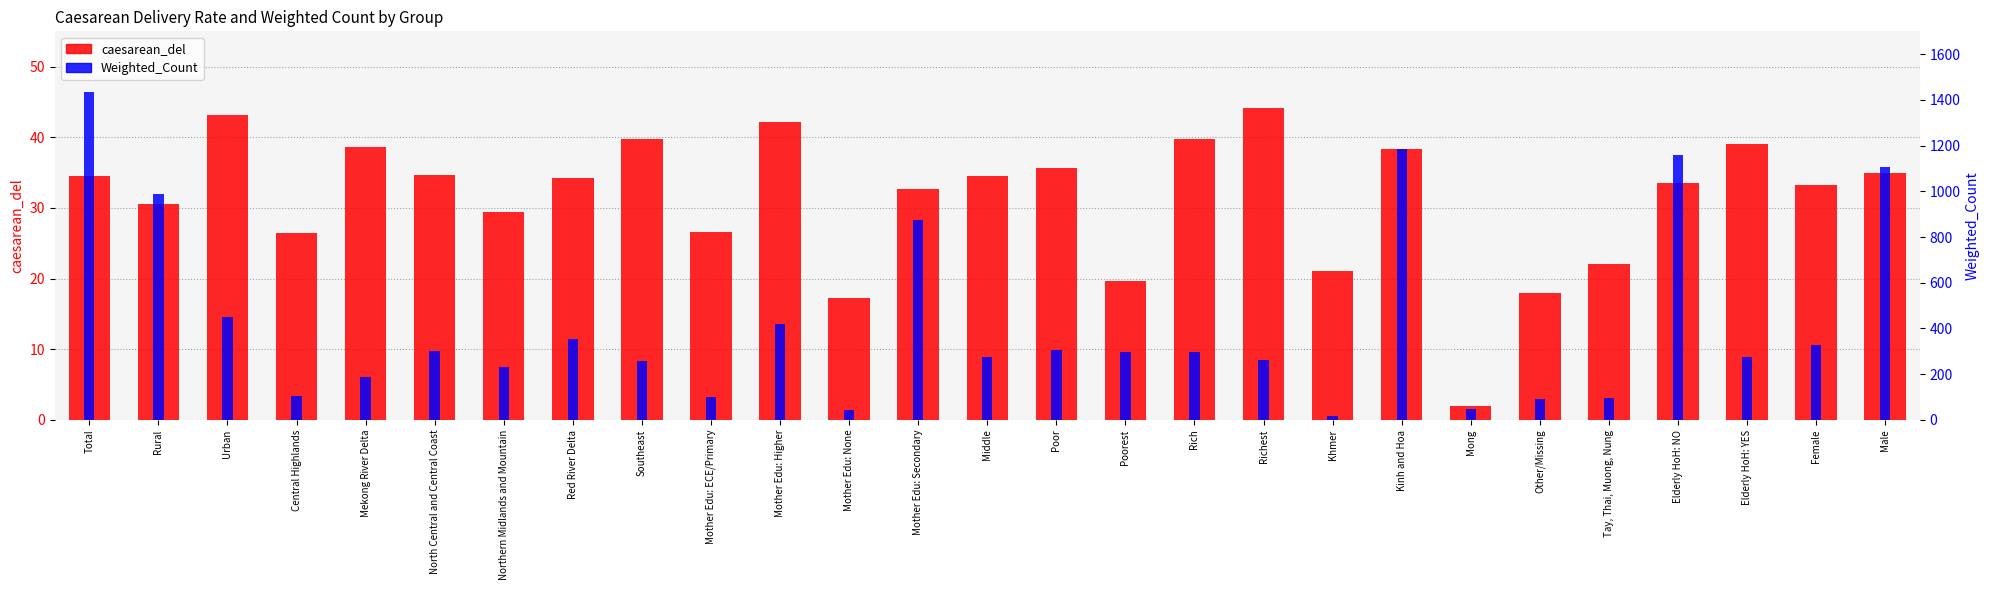

How many bars are there in each group?

2